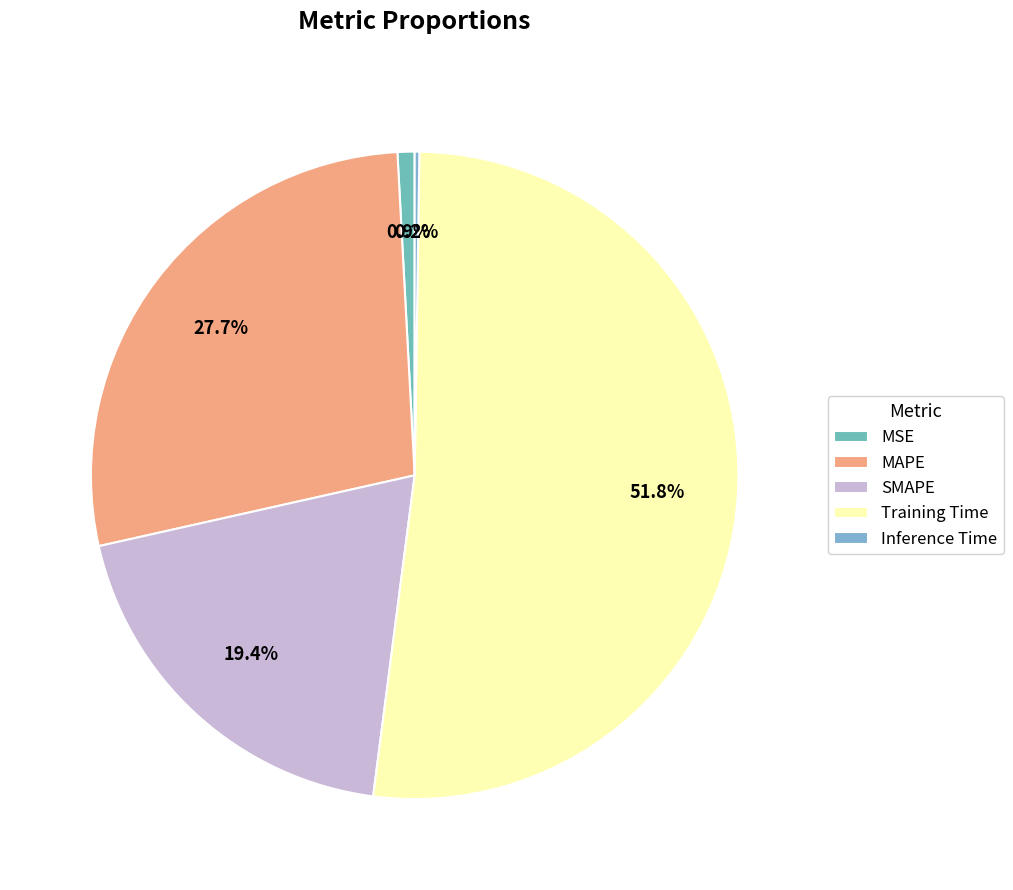

Rank the categories by value from highest to lowest.

Training Time, MAPE, SMAPE, MSE, Inference Time